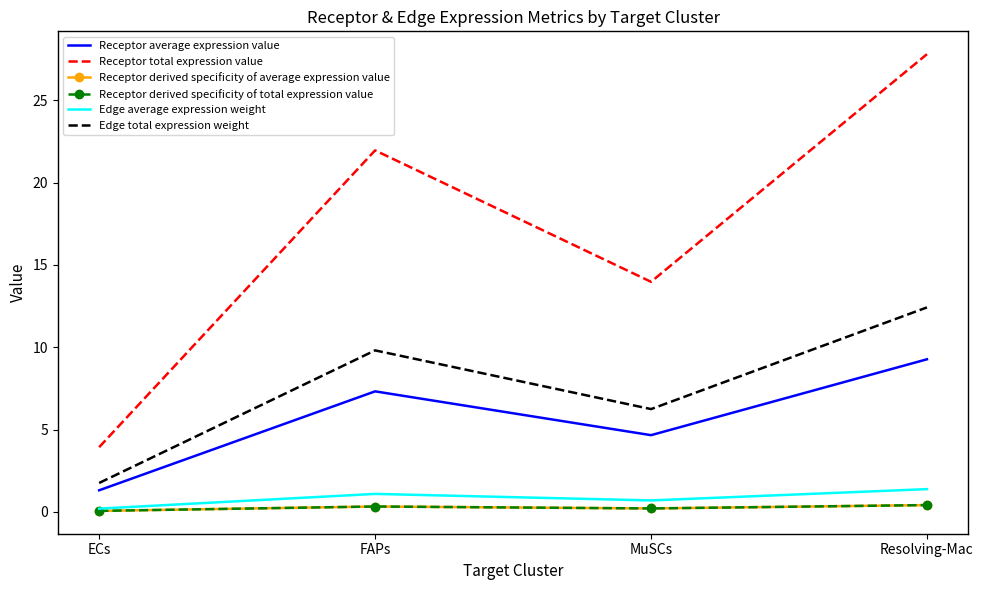

How many lines are shown in the chart?

6